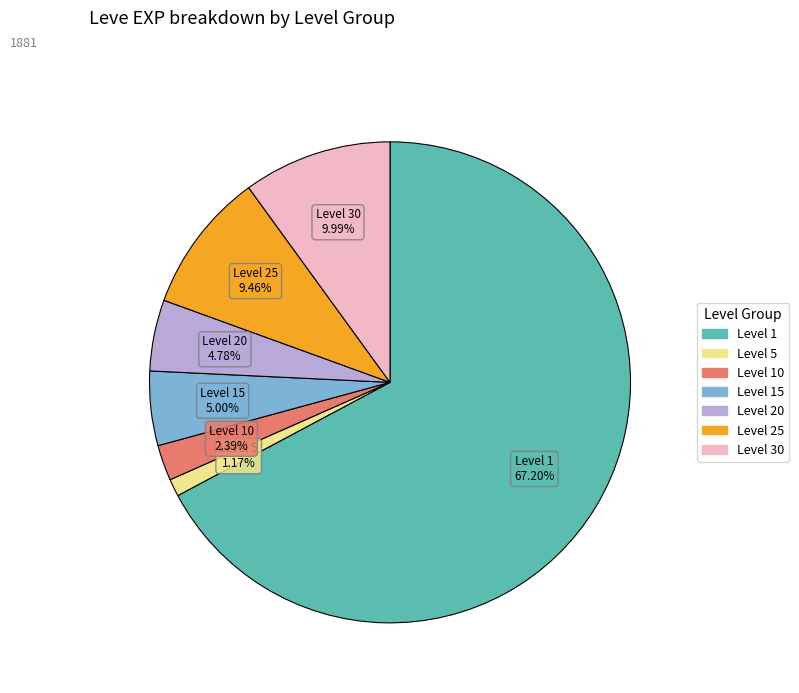

Does any single category account for the majority?

Yes